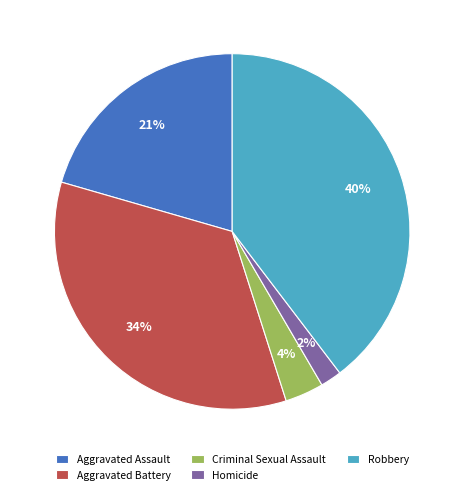

Is the sum of Criminal Sexual Assault and Aggravated Assault greater than half?

No